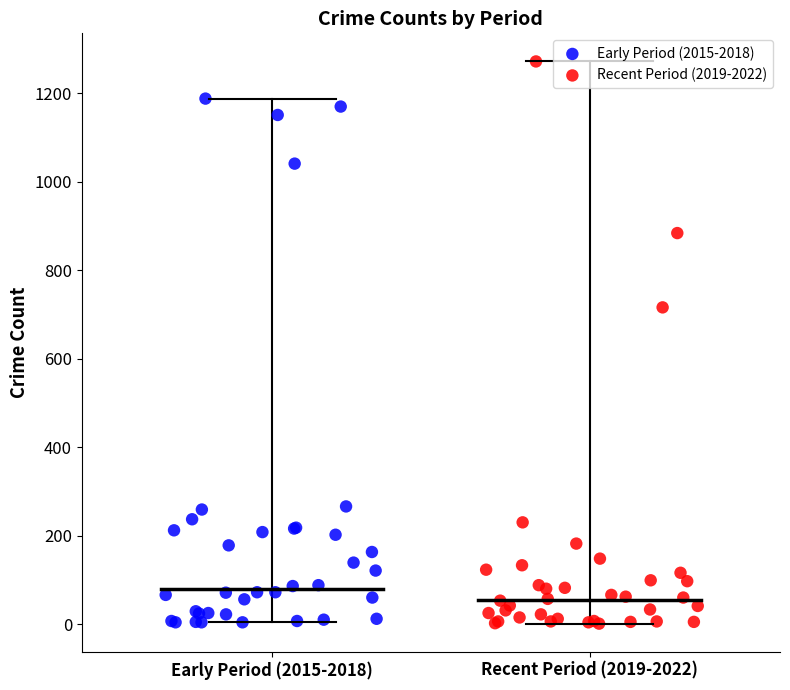

Which series contains the highest Y value?

Recent Period (2019-2022)